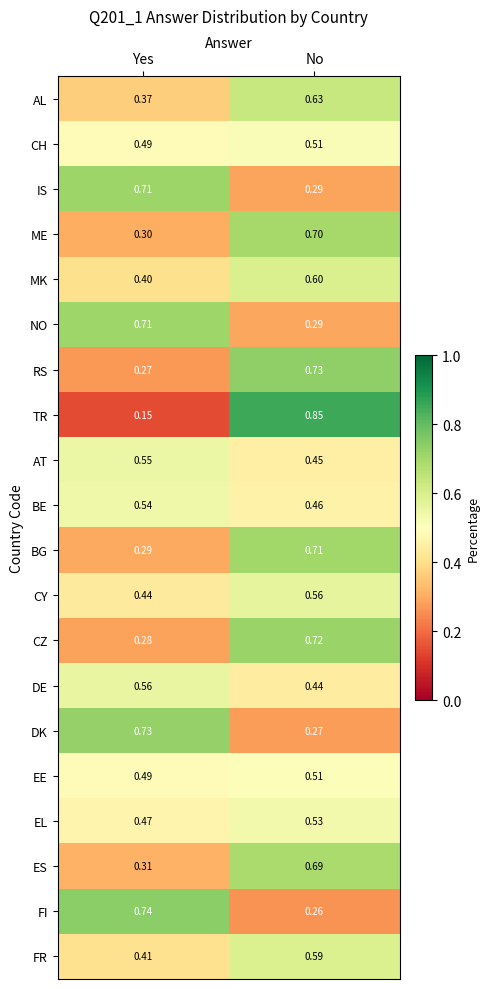

How many series are shown in this chart?

20